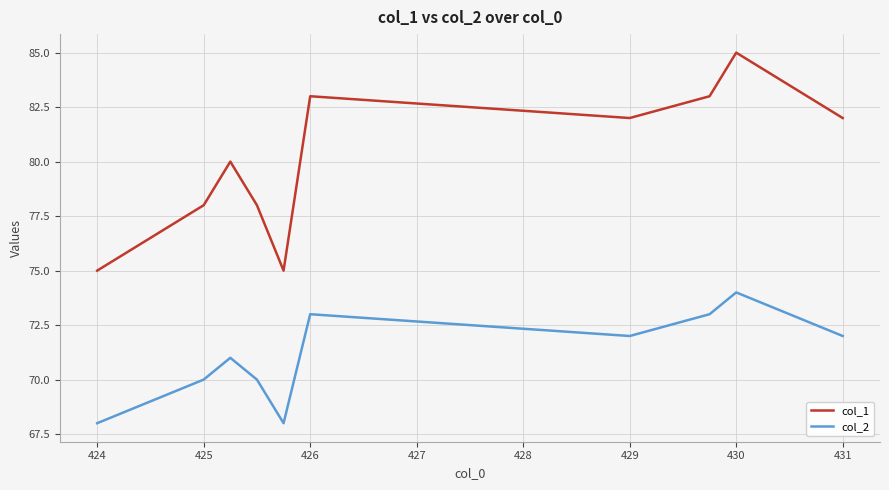

What is the difference between the maximum and minimum values in the col_1 series?

10